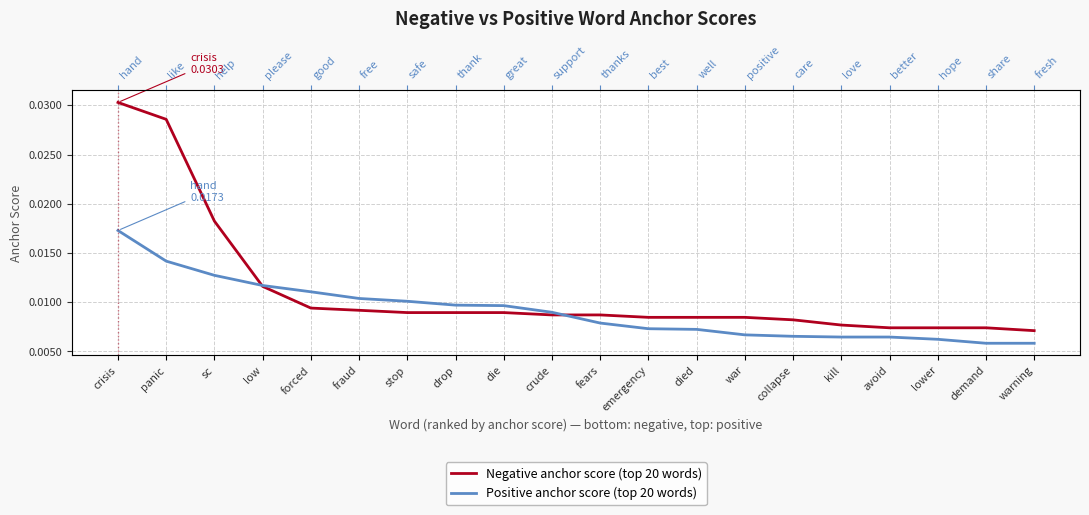

Which series changed the most between drop and demand?

Positive anchor score (top 20 words)